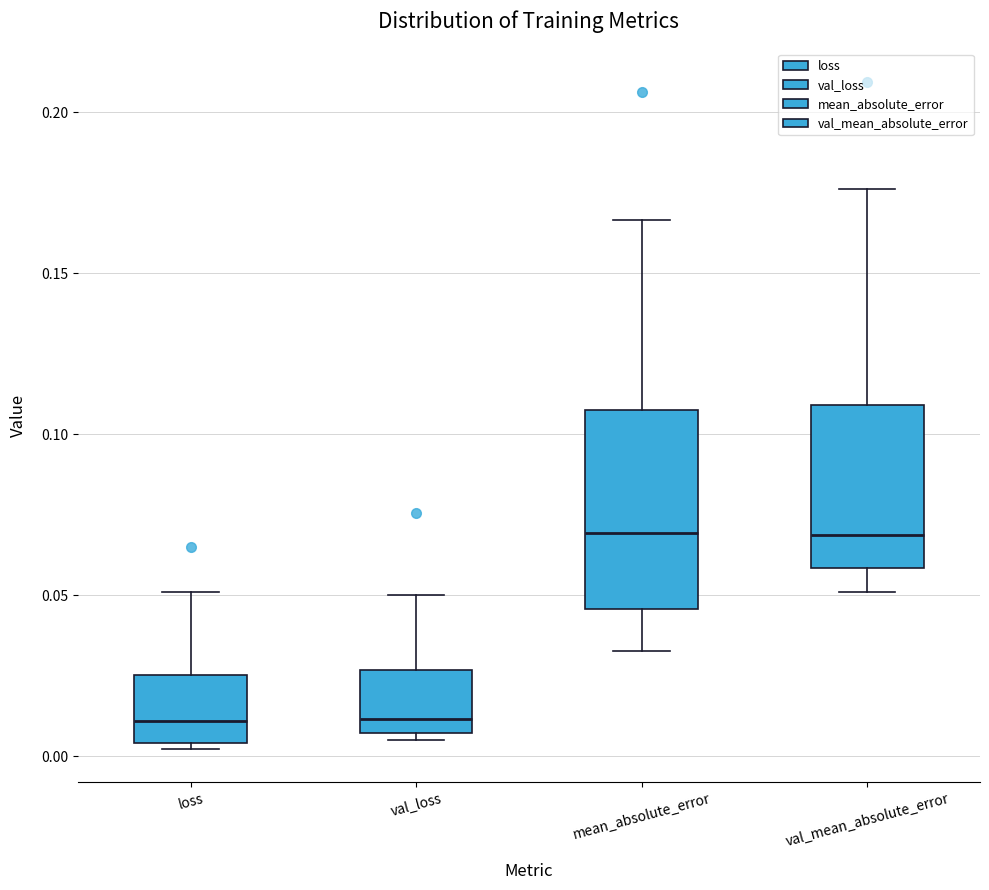

Reading left to right, read every box against the y-axis: the position of its median line, the range the box covers, and the ends of its whiskers. The values are not printed on the chart, so give them approximately, as read against the axis.

loss: median 0.010, box 0.005 to 0.025, whiskers 0.000 to 0.050
val_loss: median 0.010, box 0.005 to 0.025, whiskers 0.005 (just below the box's lower edge) to 0.050
mean_absolute_error: median 0.070, box 0.045 to 0.110, whiskers 0.035 to 0.165
val_mean_absolute_error: median 0.070, box 0.060 to 0.110, whiskers 0.050 to 0.175